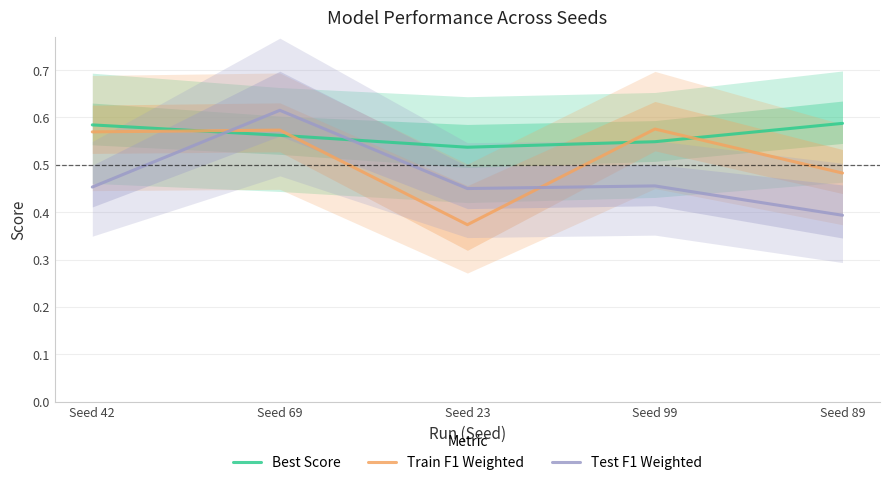

What is the value of the Best Score point at the 1st from the left?

0.6